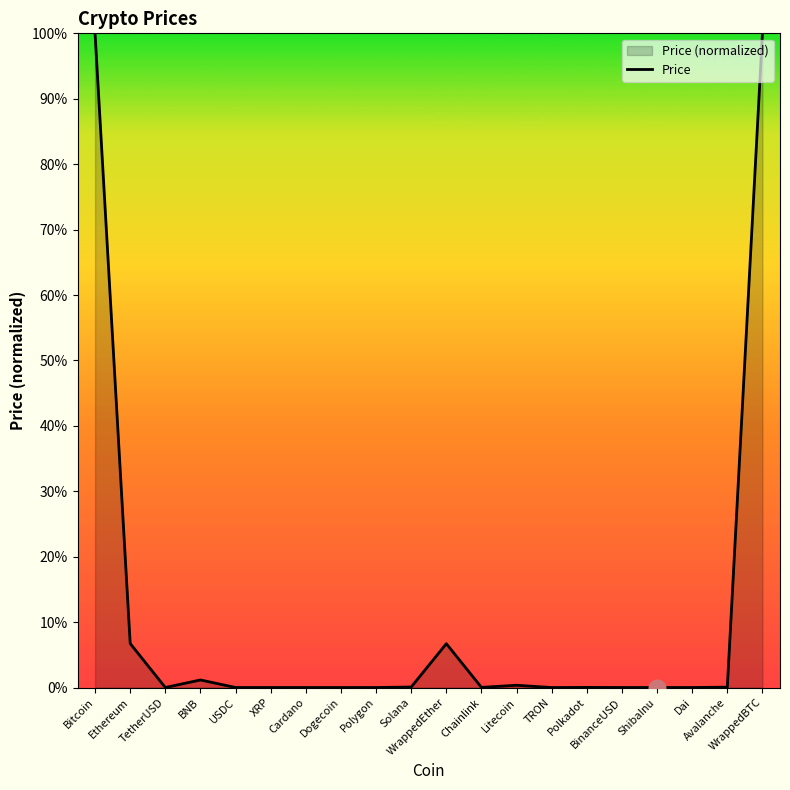

Count the number of data series in this chart.

1